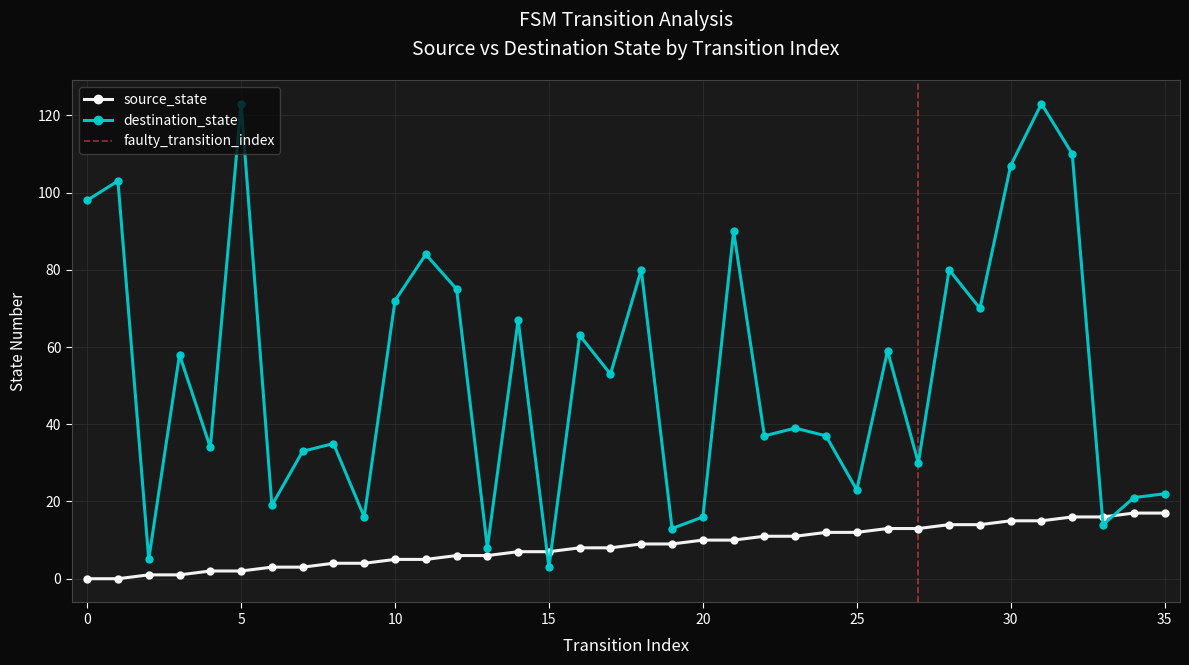

Is this an area chart (filled region under the line)?

No